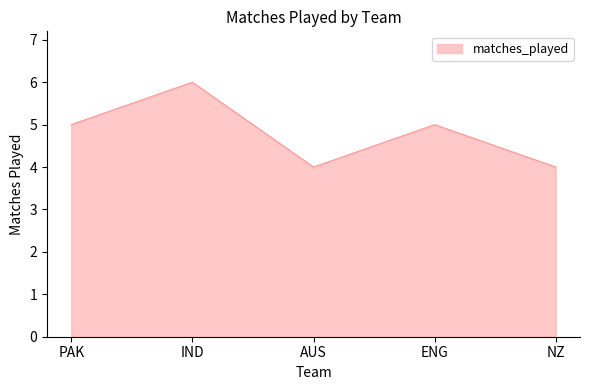

Read the value at ENG.

5